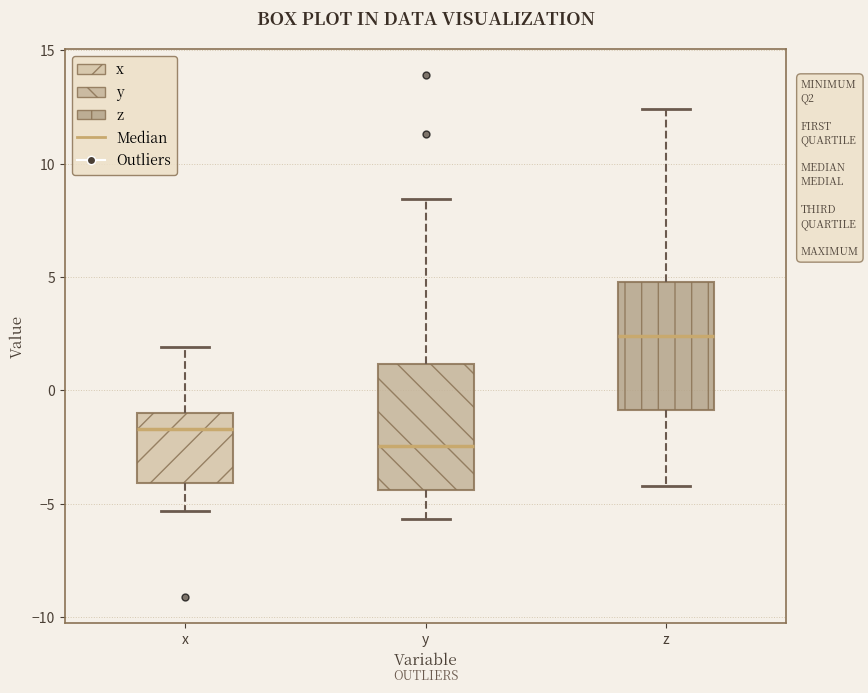

Where does the lower whisker of the box for z end on the y-axis? The values are not printed on the chart, so give them approximately, as read against the axis.

-4.0